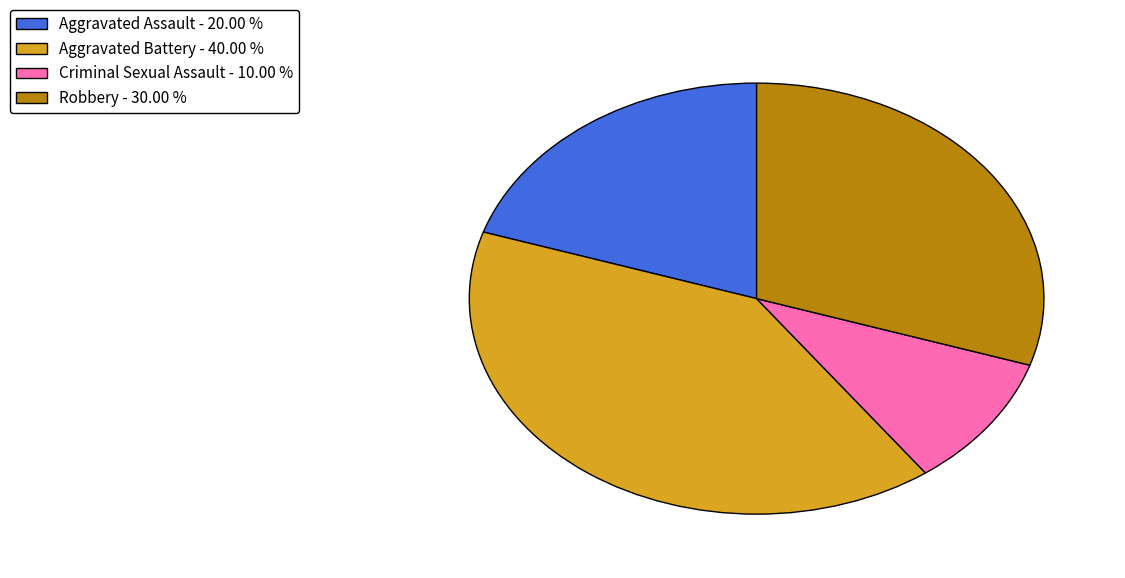

Is Aggravated Assault the majority of the pie?

No